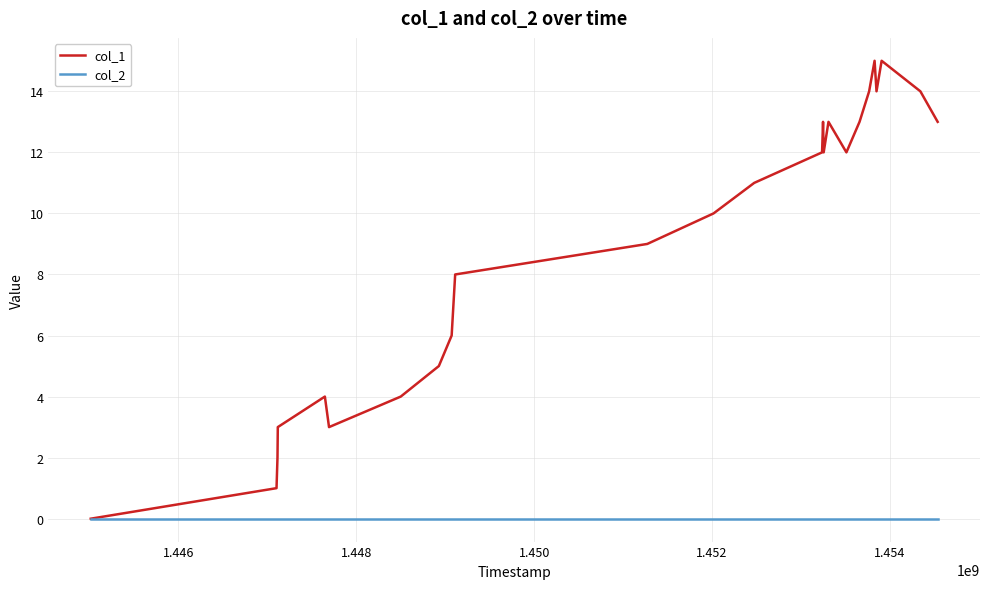

Which series has the widest spread of values?

col_1